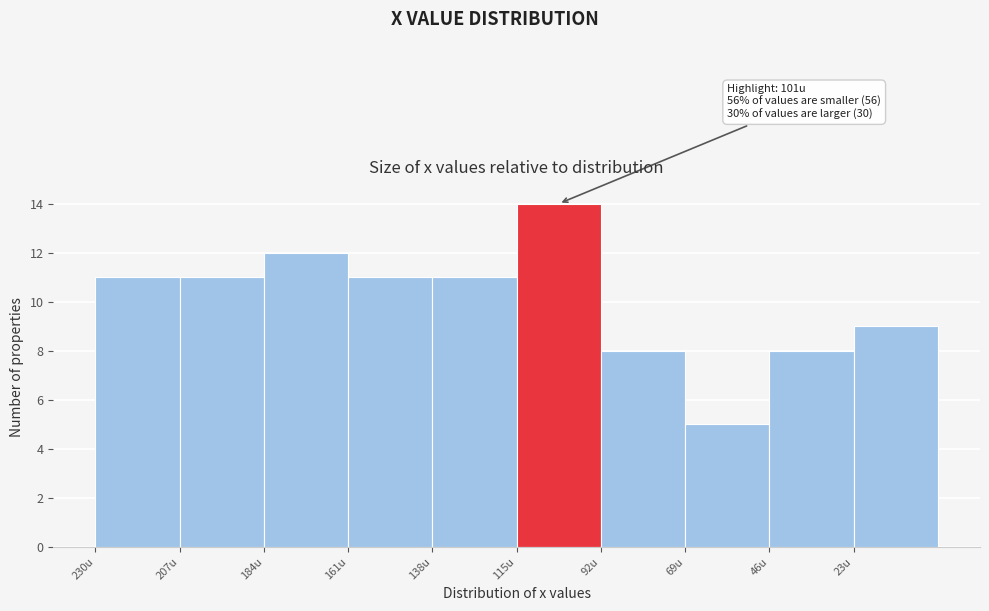

Reading left to right, transcribe all the data shown in this chart.

230u=11	207u=11	184u=12	161u=11	138u=11	115u=14	92u=8	69u=5	46u=8	23u=9